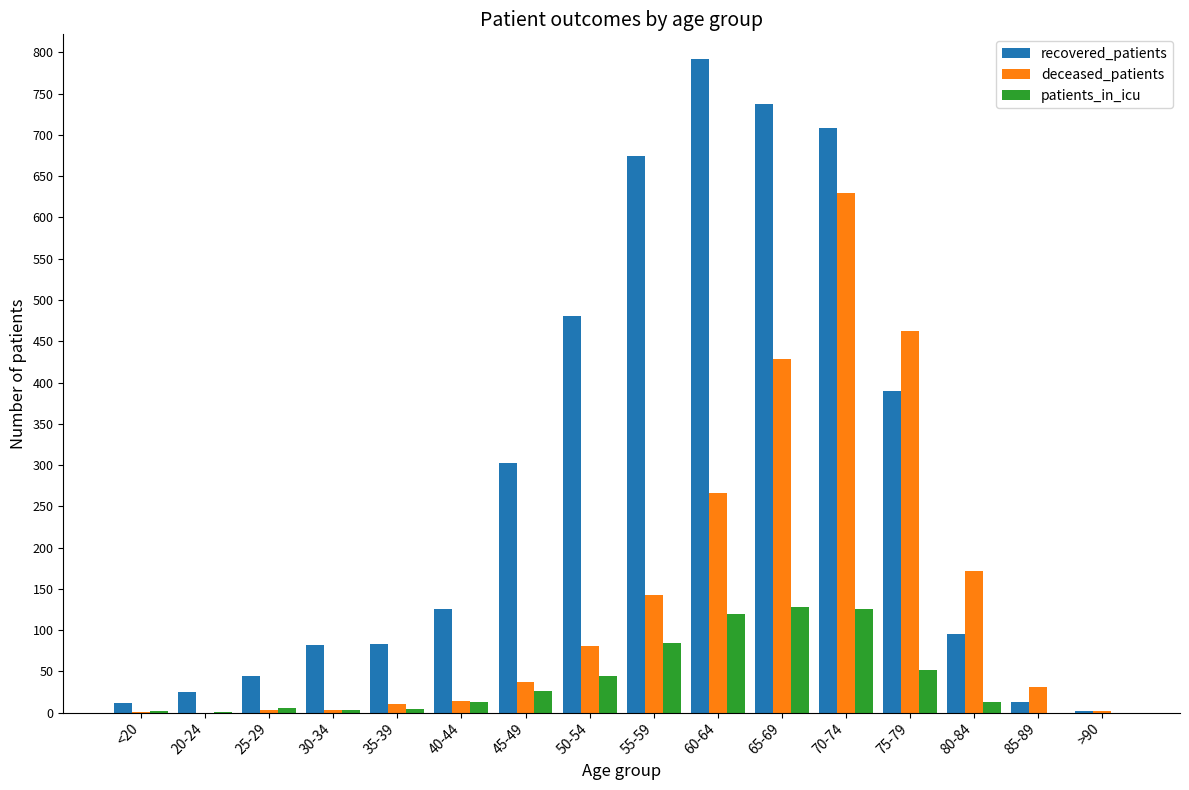

How many series are shown in this chart?

3